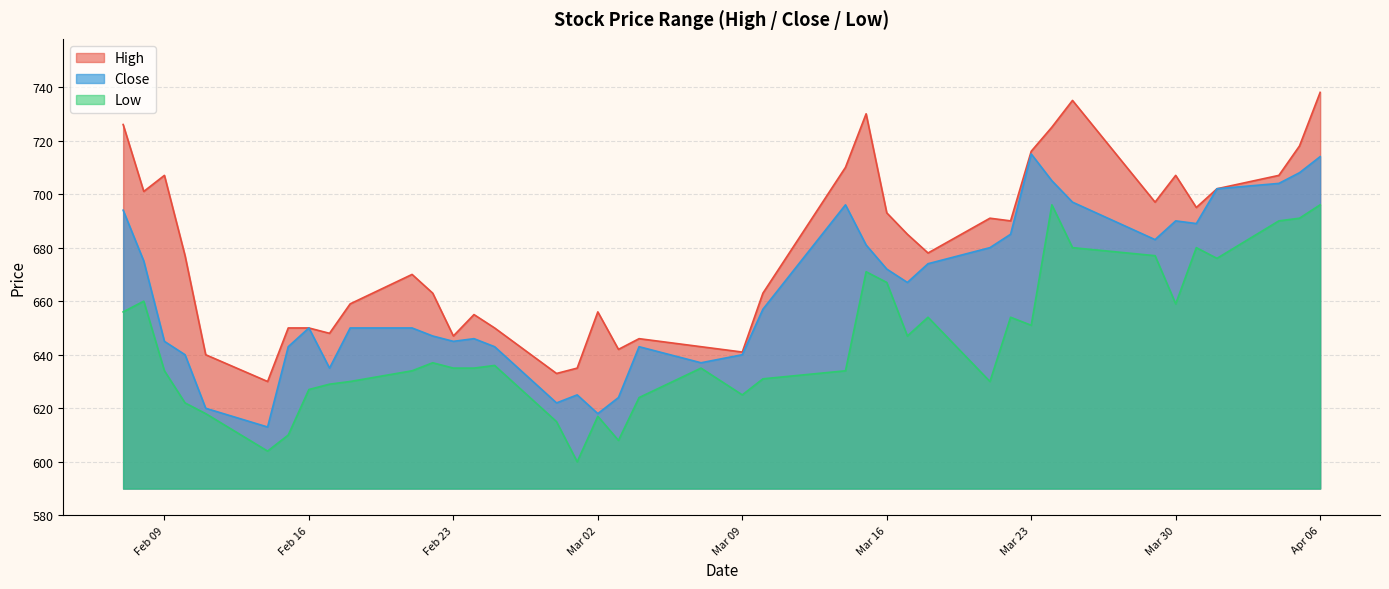

True or false: low and close cross at least once.

False